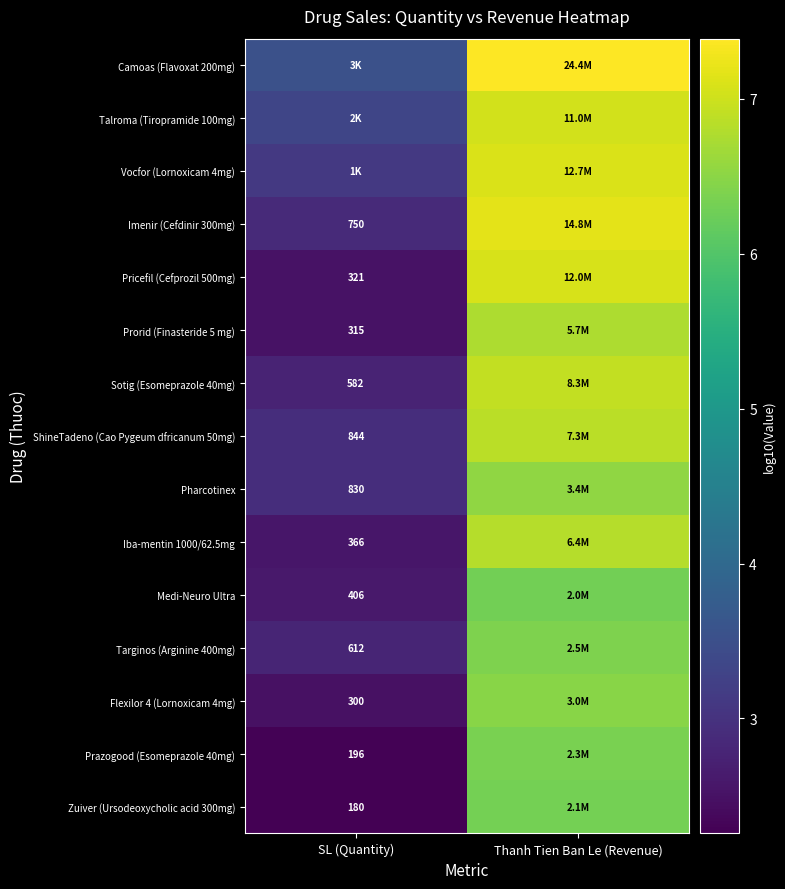

Is the value of Medi-Neuro Ultra at SL (Quantity) greater than the value of Prorid (Finasteride 5 mg) at SL (Quantity)?

Yes